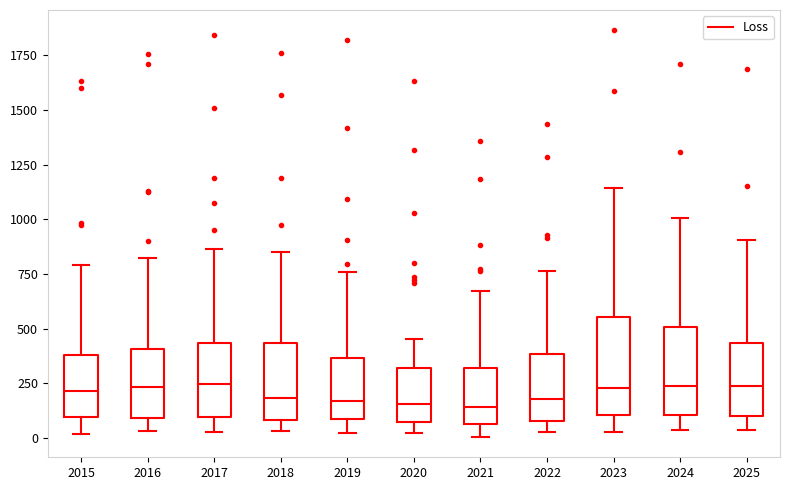

Reading left to right, transcribe this box plot: for each box, give where its median line is, the range the box spans, and where its two whiskers end, as read against the y-axis. The values are not printed on the chart, so give them approximately, as read against the axis.

2015: median 200, box 100 to 400, whiskers 0 to 800
2016: median 250, box 100 to 400, whiskers 50 to 800
2017: median 250, box 100 to 450, whiskers 50 to 850
2018: median 200, box 100 to 450, whiskers 50 to 850
2019: median 150, box 100 to 350, whiskers 0 to 750
2020: median 150, box 50 to 300, whiskers 0 to 450
2021: median 150, box 50 to 300, whiskers 0 to 650
2022: median 200, box 100 to 400, whiskers 50 to 750
2023: median 250, box 100 to 550, whiskers 50 to 1150
2024: median 250, box 100 to 500, whiskers 50 to 1000
2025: median 250, box 100 to 450, whiskers 50 to 900